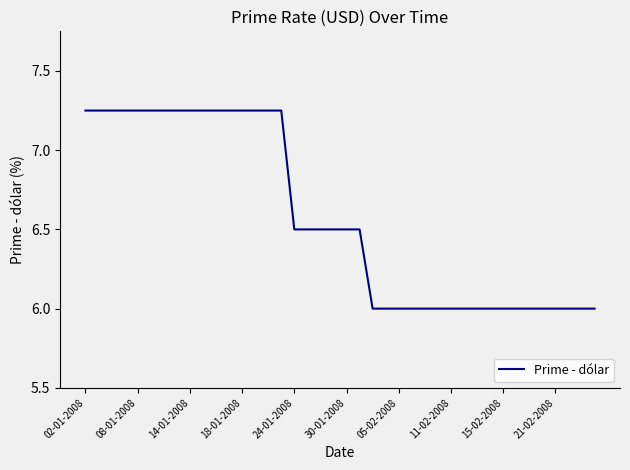

What is the smallest value displayed?

6.0